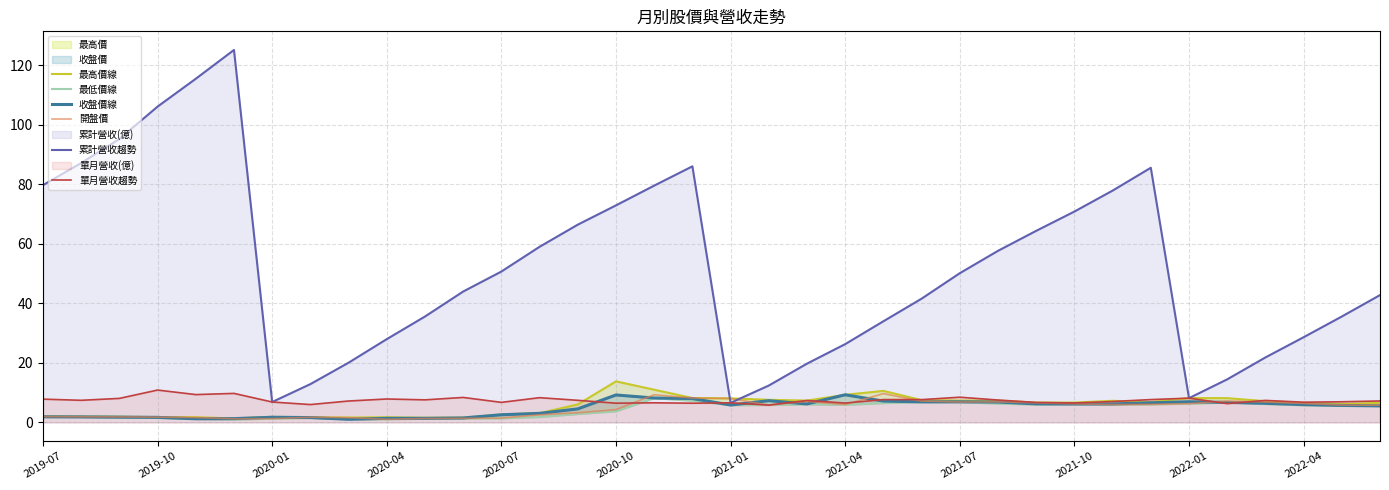

What is the greatest value displayed?

125.2